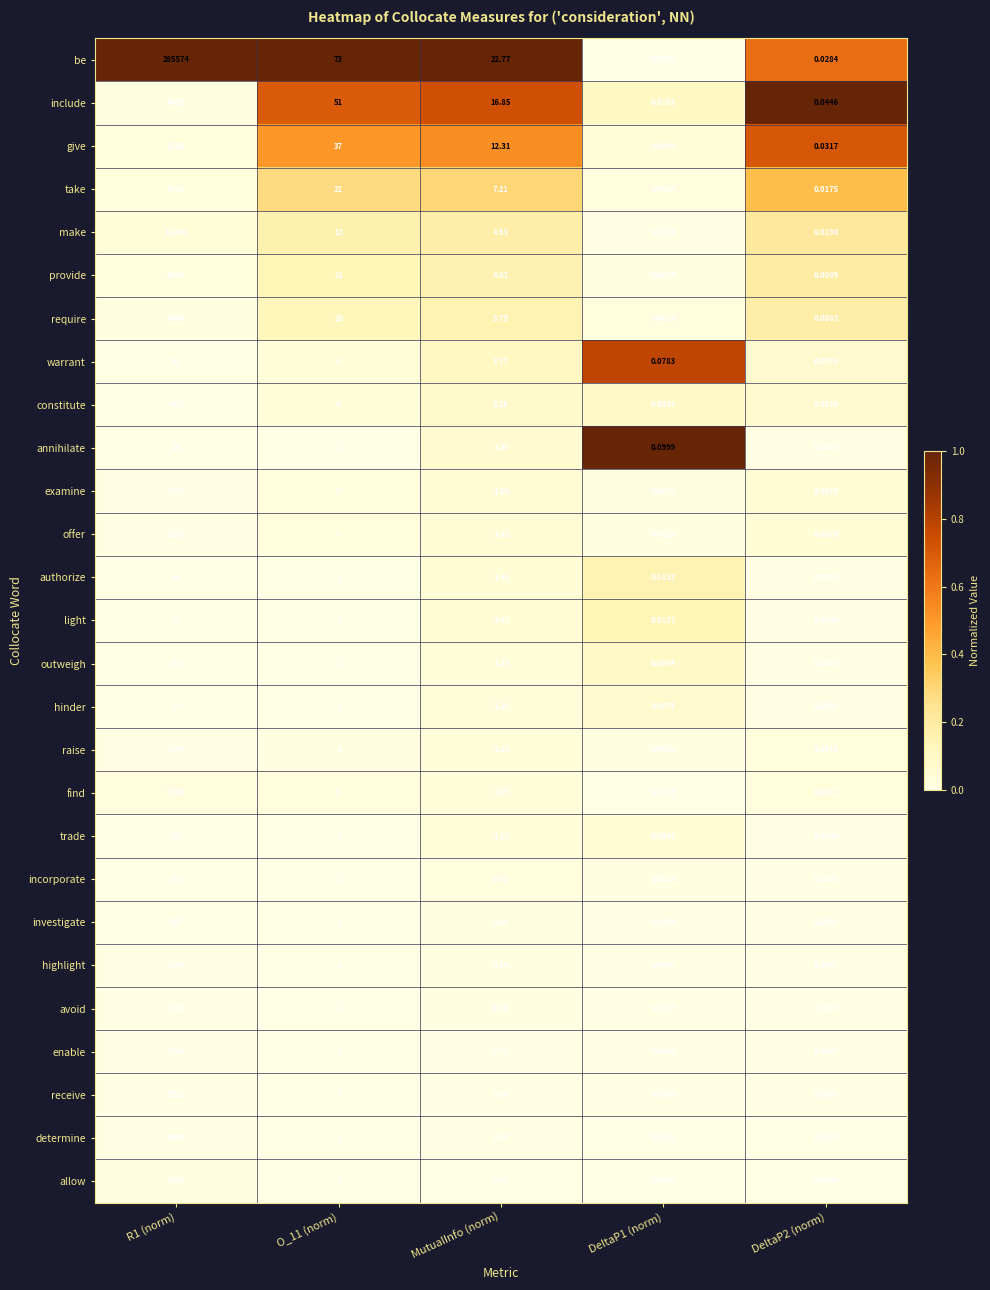

Rank the series by their maximum value, from lowest to highest.

annihilate, warrant, authorize, light, outweigh, hinder, trade, constitute, incorporate, investigate, raise, highlight, avoid, enable, receive, examine, offer, determine, allow, require, include, provide, find, give, take, make, be